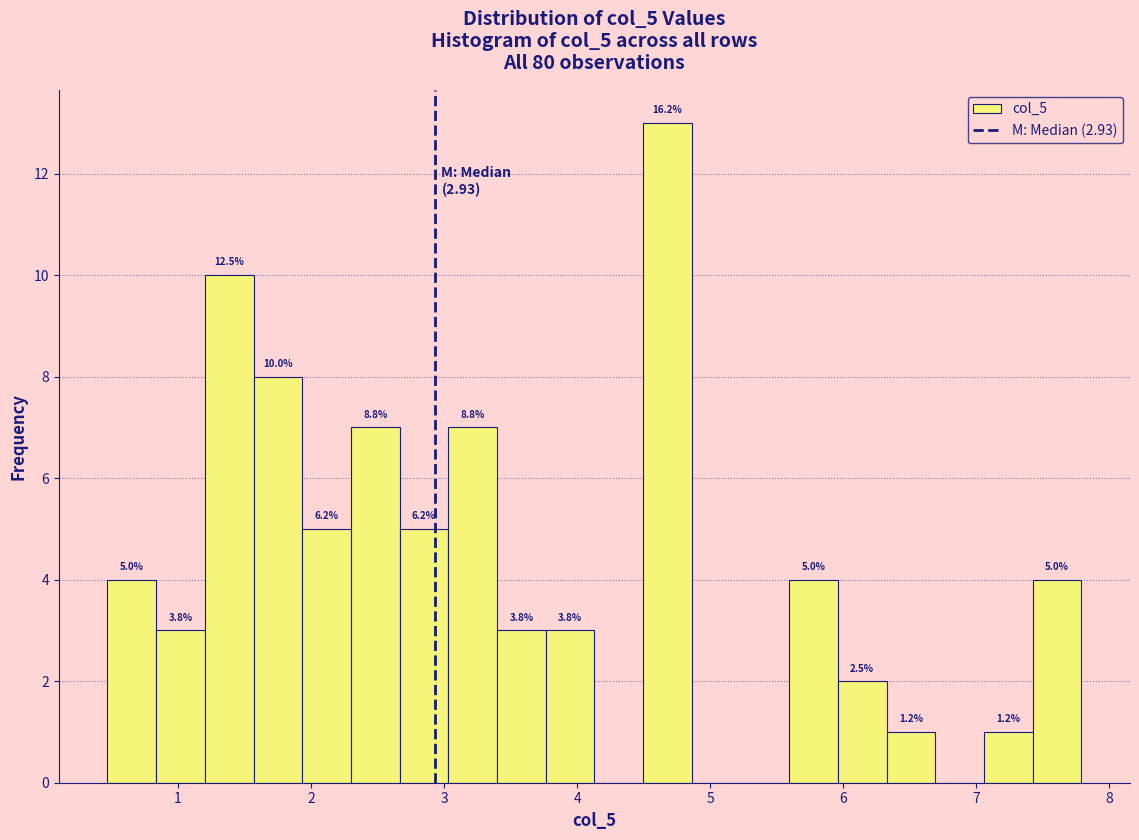

Read against the x-axis, roughly where is the centre of the tallest bar?

4.7